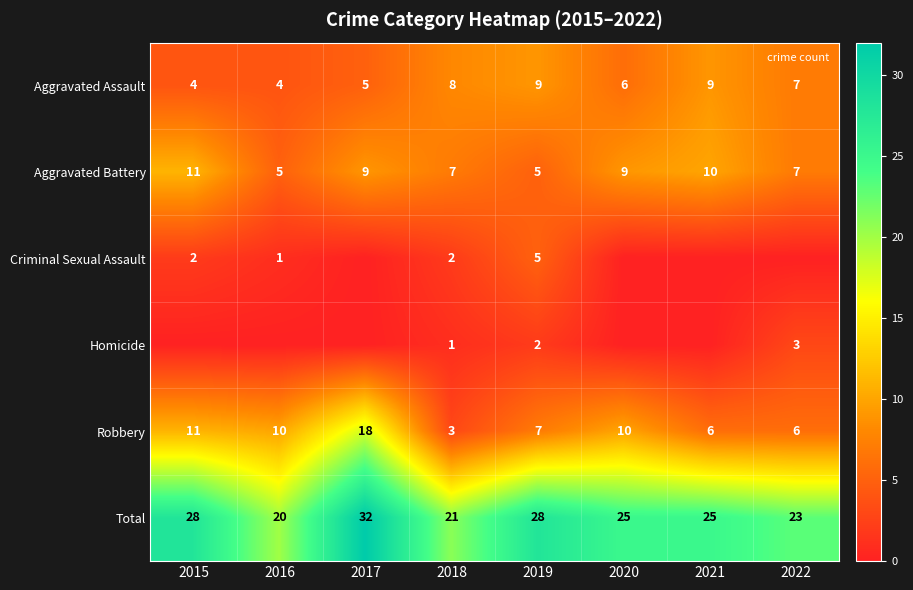

Between 2020 and 2019, which is larger?

2019